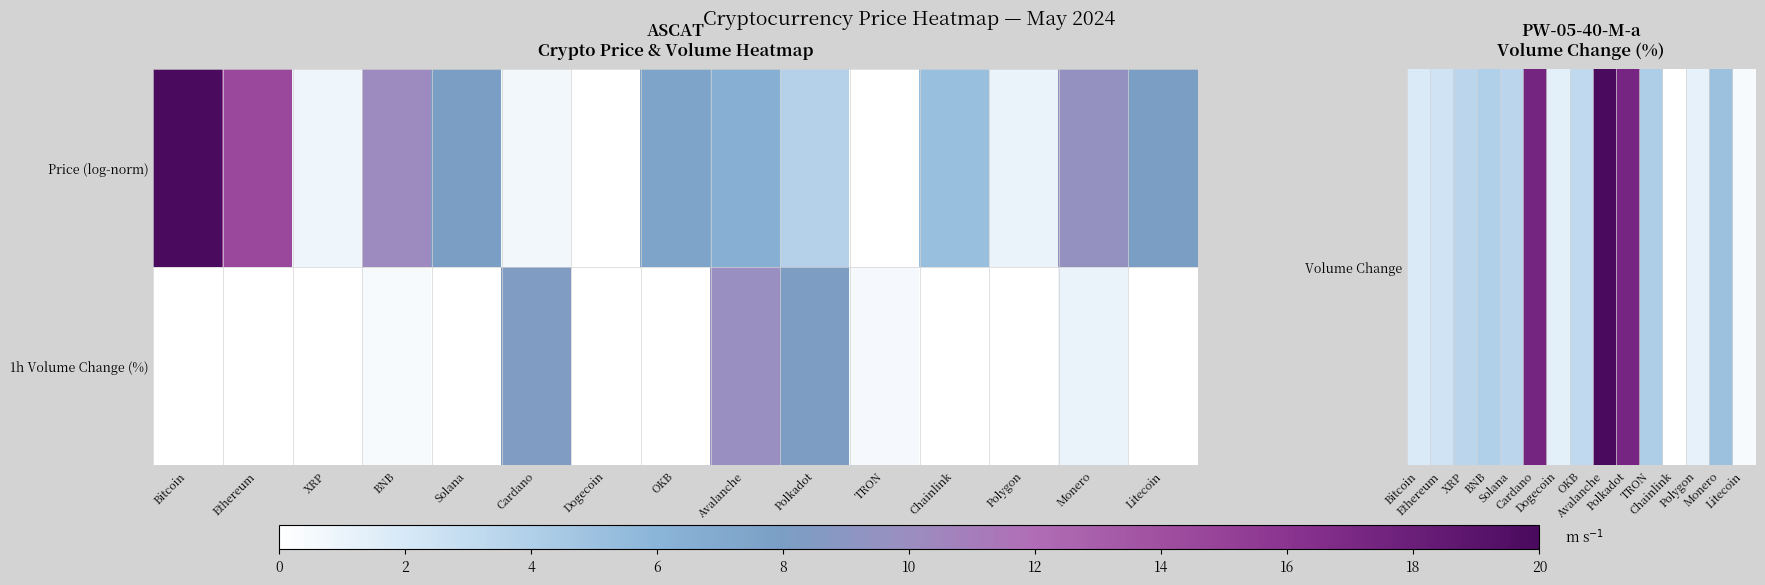

Which series has the largest total across all categories?

Volume Change